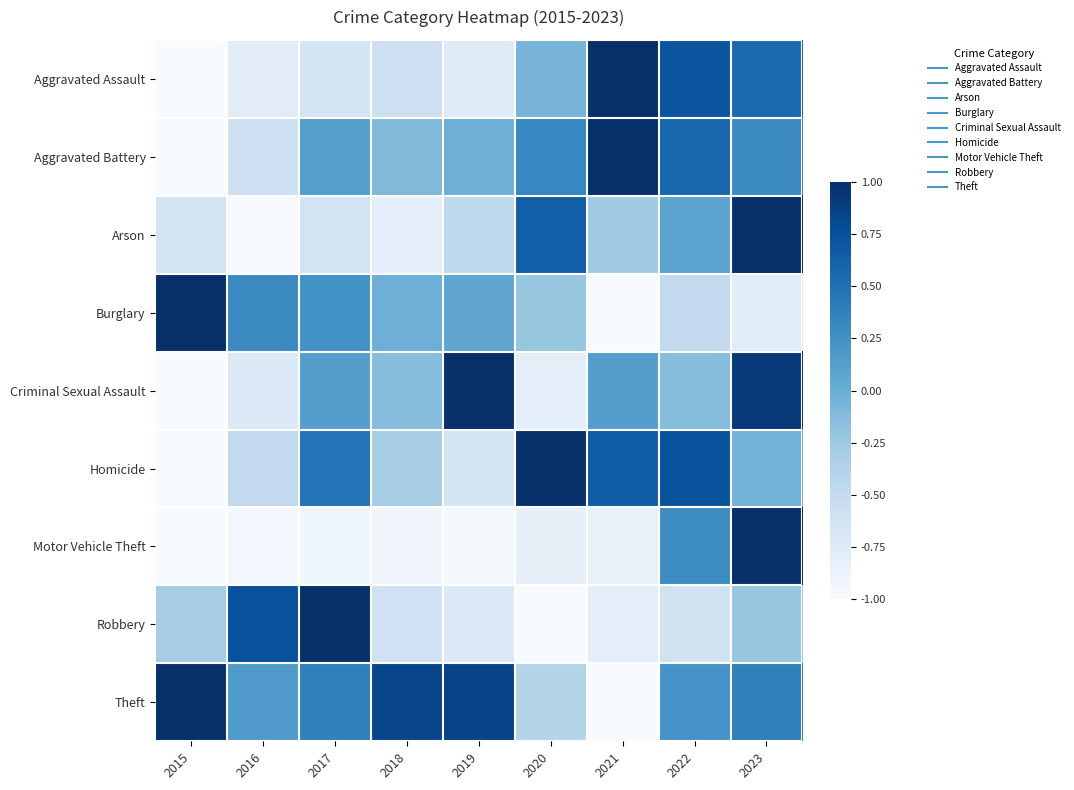

What is the total value across all series at 2020?

-1.3